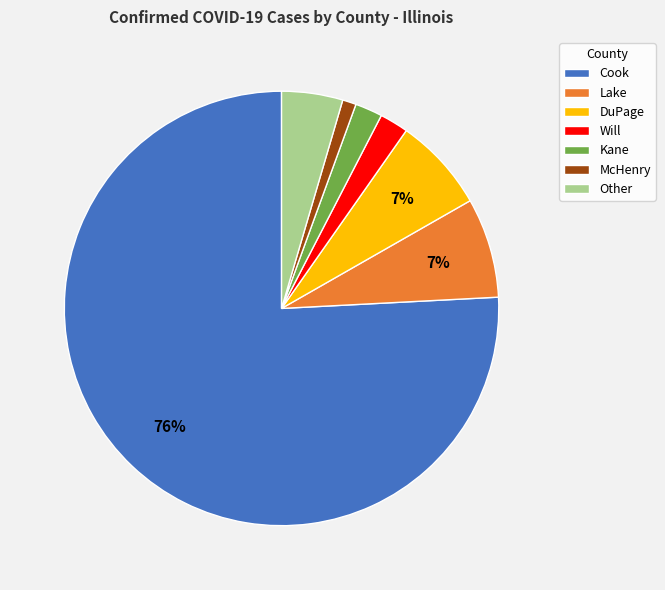

To the nearest percent, what portion does Other represent?

5%